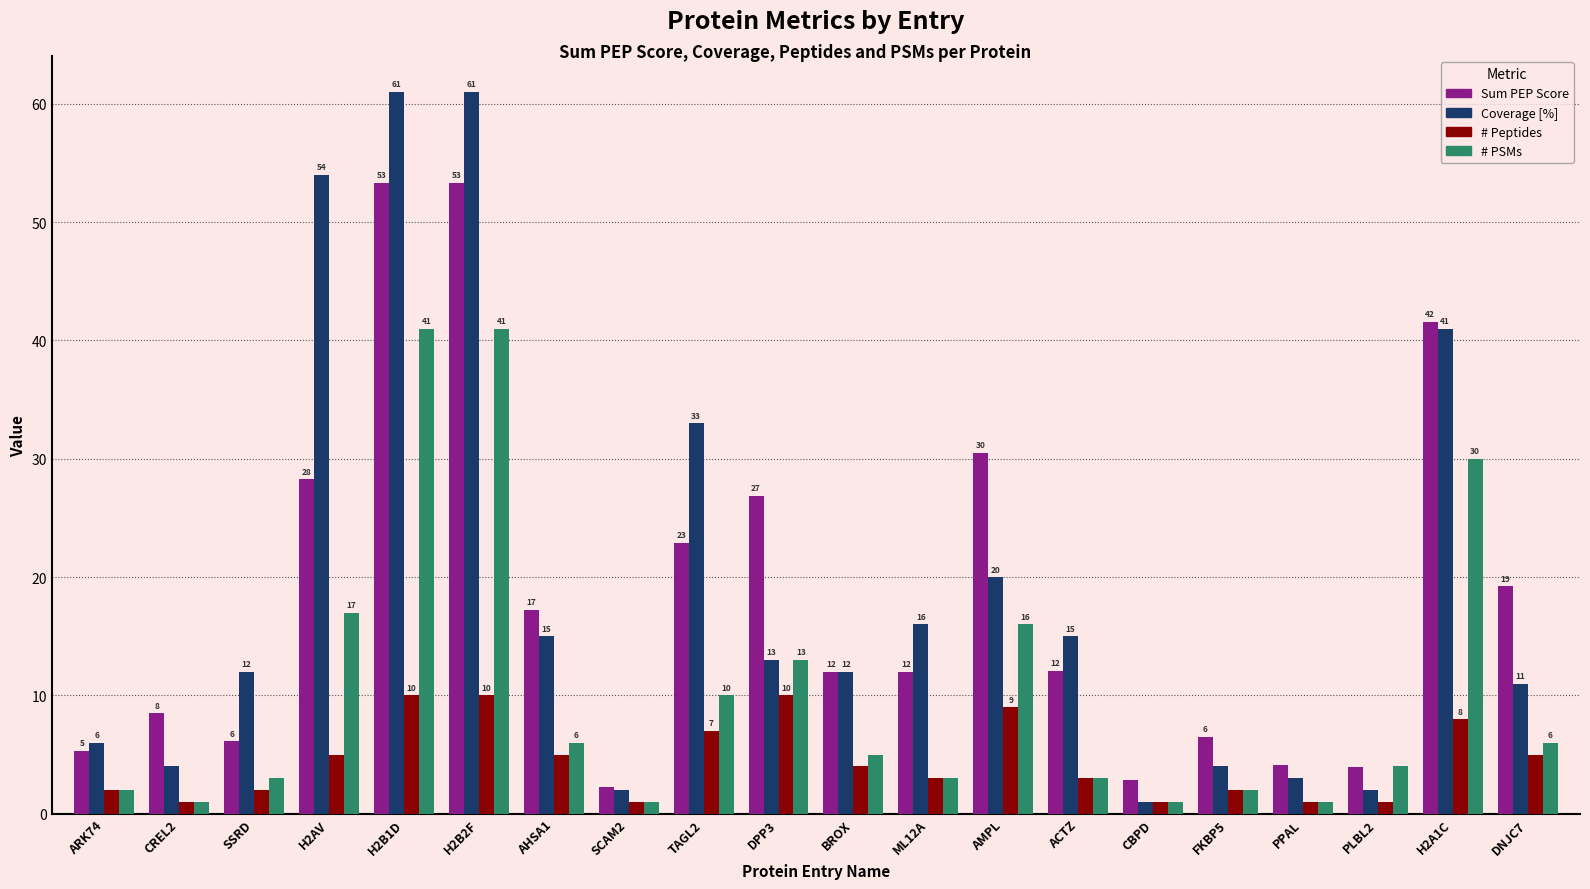

Which series has the largest range (max minus min)?

Coverage [%]